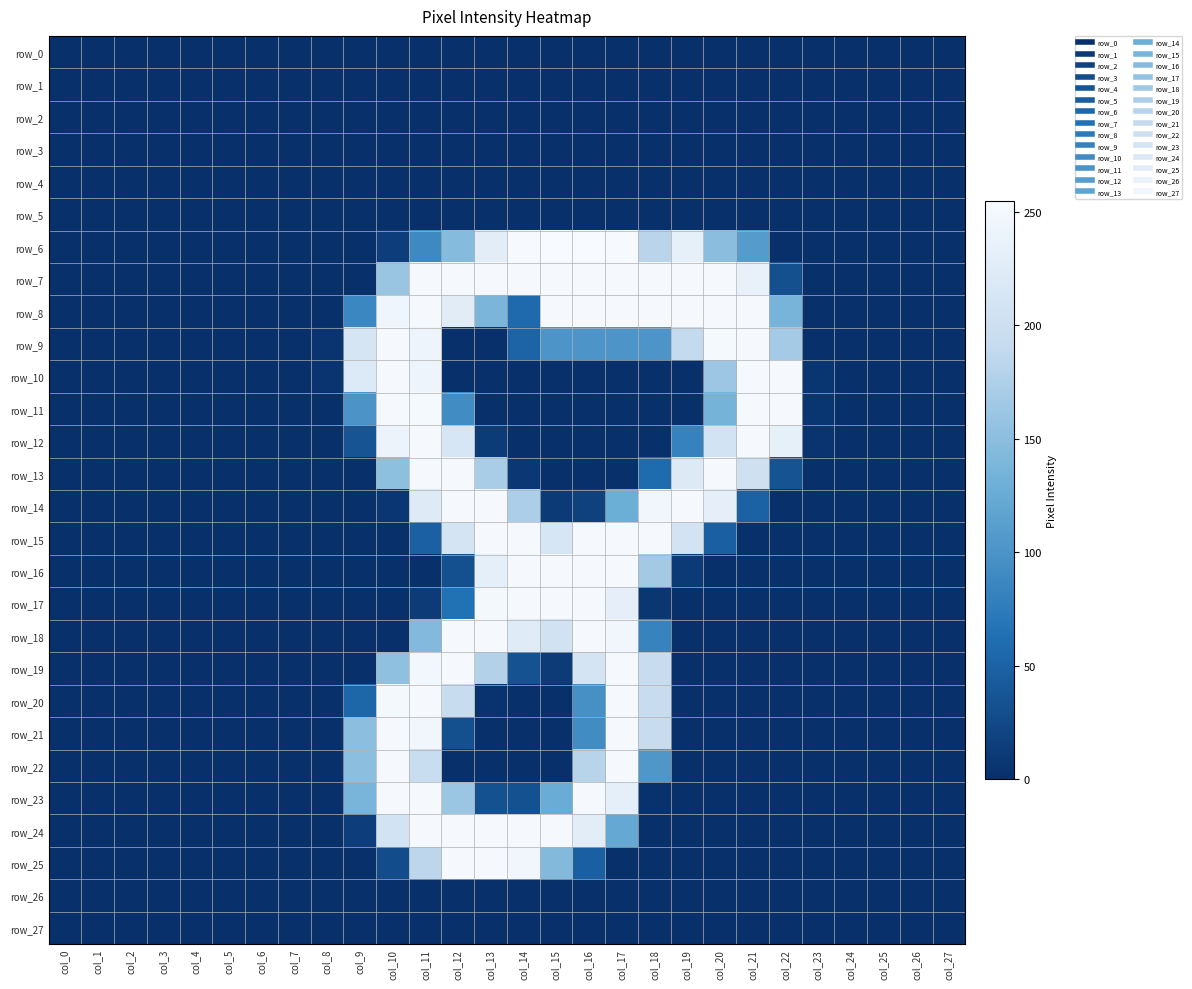

What is the average value of the row_14 series?

66